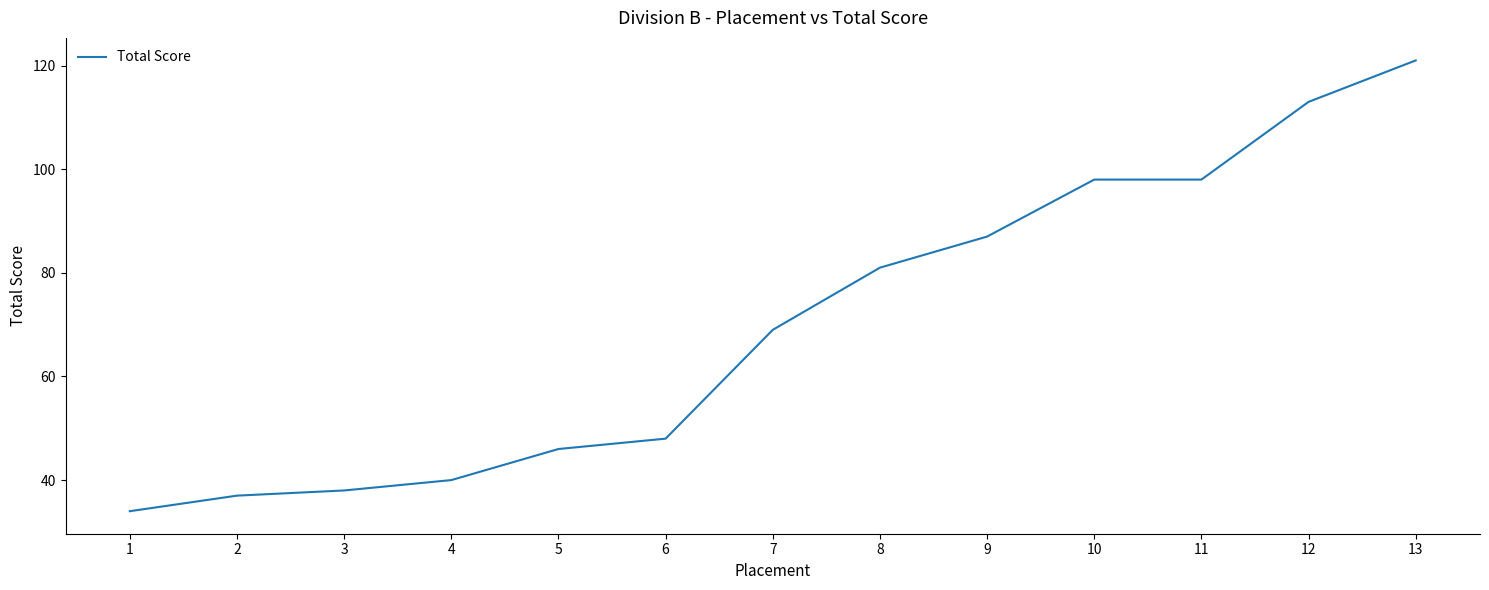

Is it true that the value at 3 is 10?

False